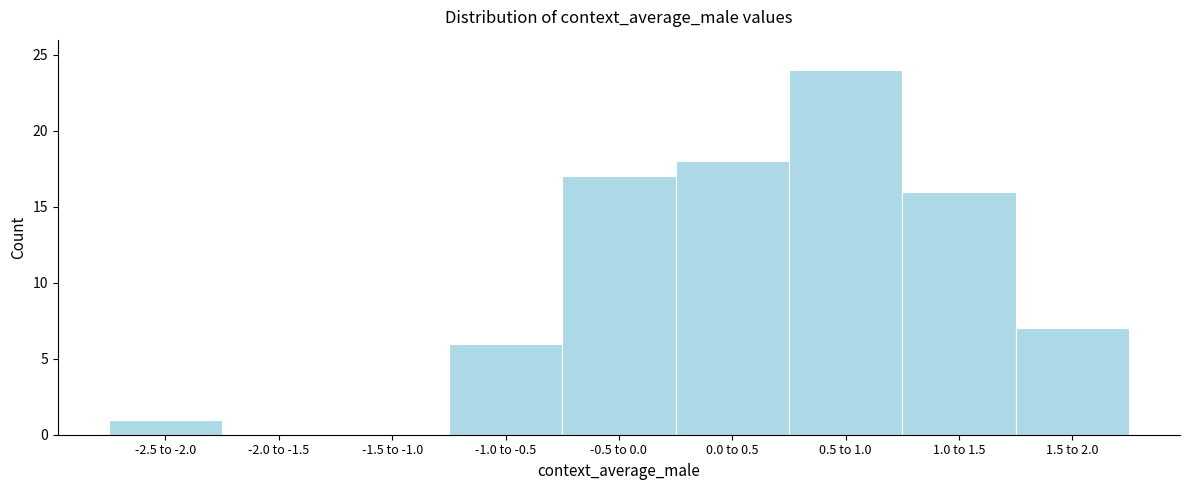

Reading left to right, list all the values displayed in this chart.

-2.5 to -2.0=1	-2.0 to -1.5=0	-1.5 to -1.0=0	-1.0 to -0.5=6	-0.5 to 0.0=17	0.0 to 0.5=18	0.5 to 1.0=24	1.0 to 1.5=16	1.5 to 2.0=7